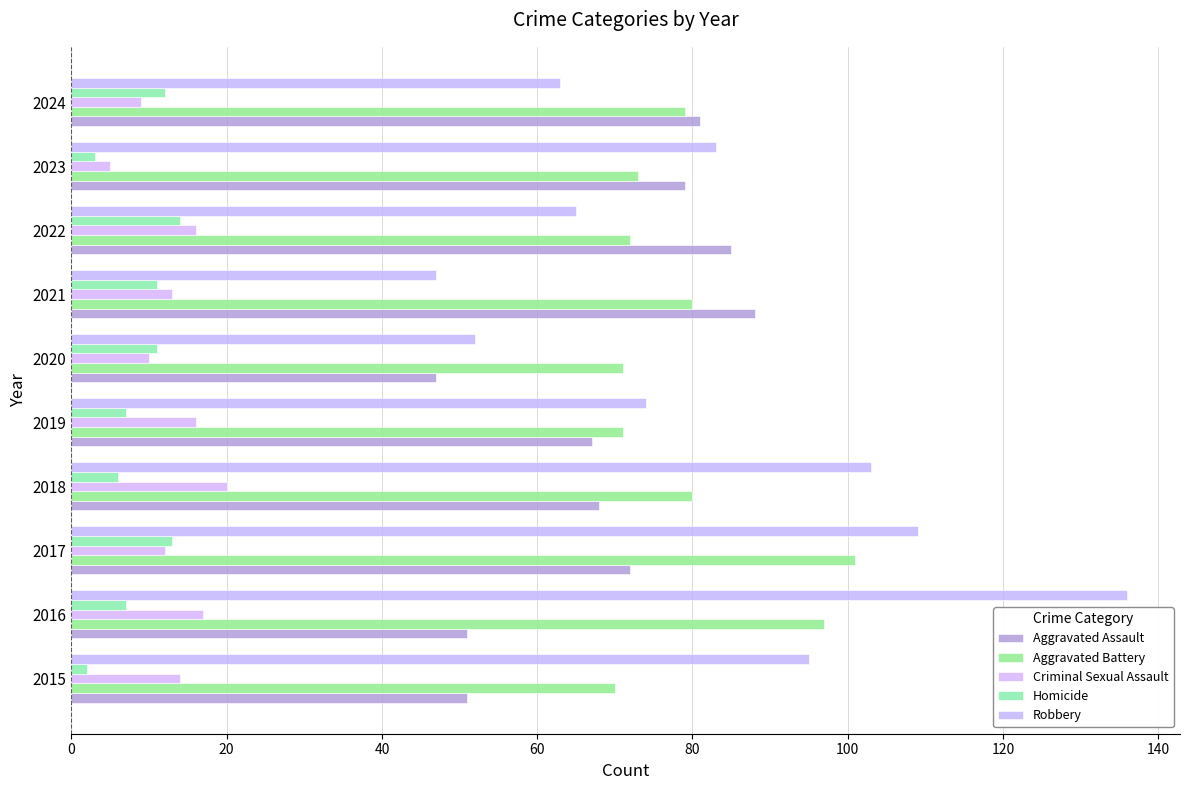

At which label does Aggravated Battery reach its peak?

2017